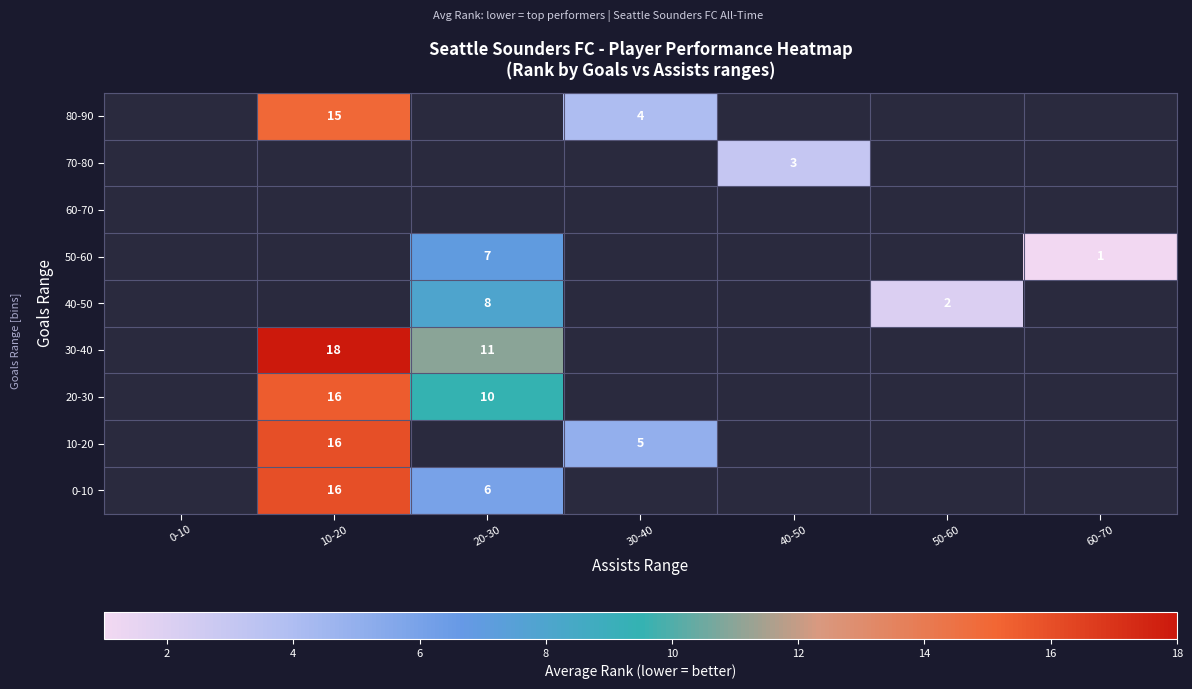

How many series are shown in this chart?

9